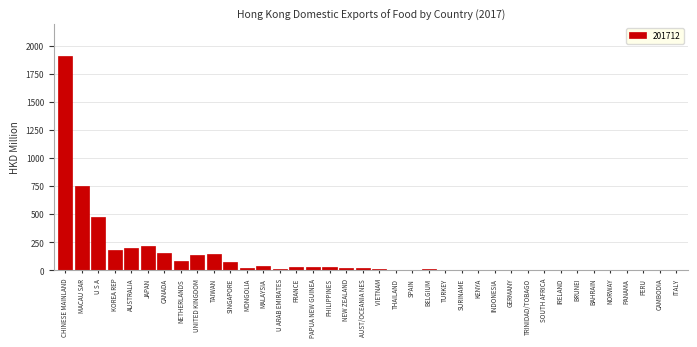

The chart shows a value of 136.2 at UNITED KINGDOM. True or false?

True